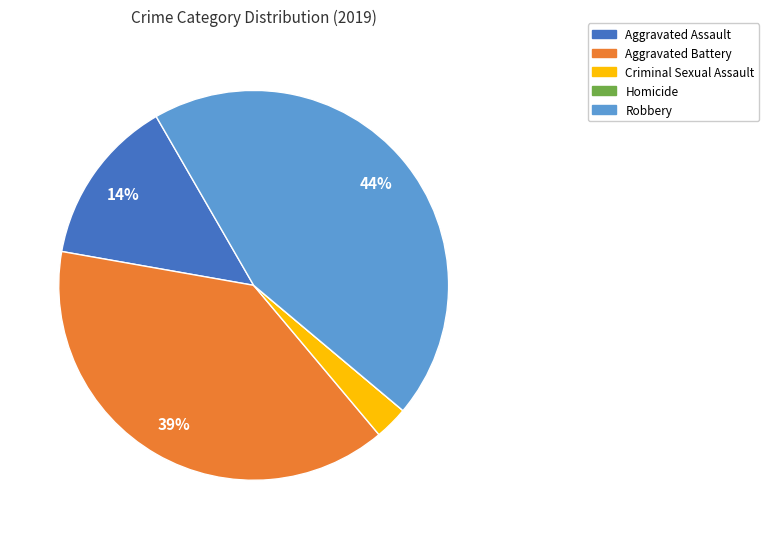

Approximately how many times larger is the value at Aggravated Battery compared to Robbery?

0.9